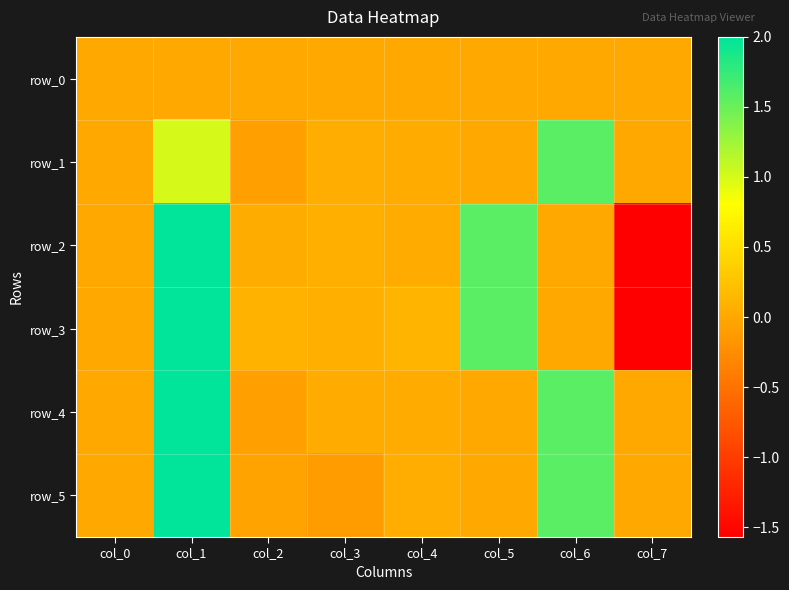

How many negative values does the row_0 series have?

2